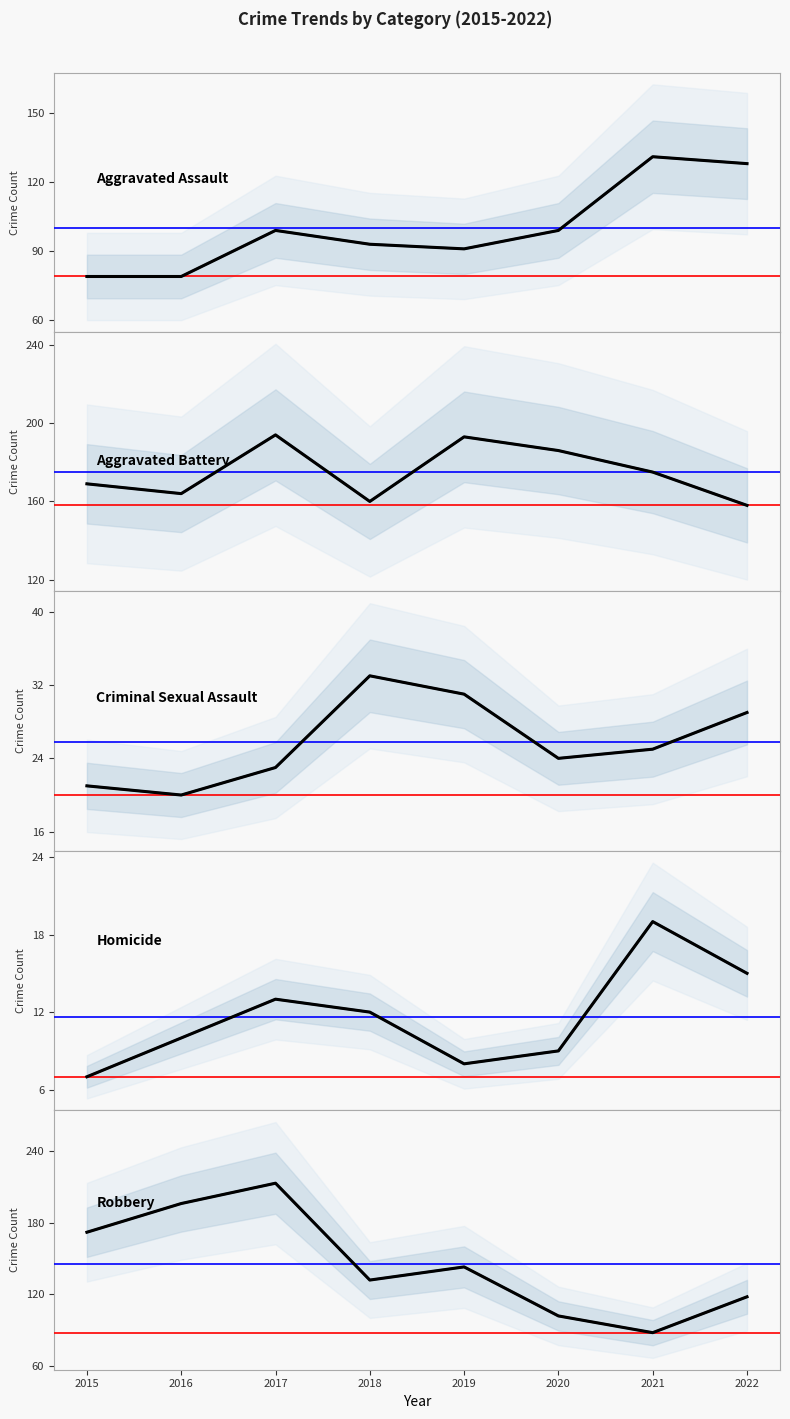

What are all the series names shown in the legend?

Aggravated Assault, Aggravated Battery, Criminal Sexual Assault, Homicide, Robbery